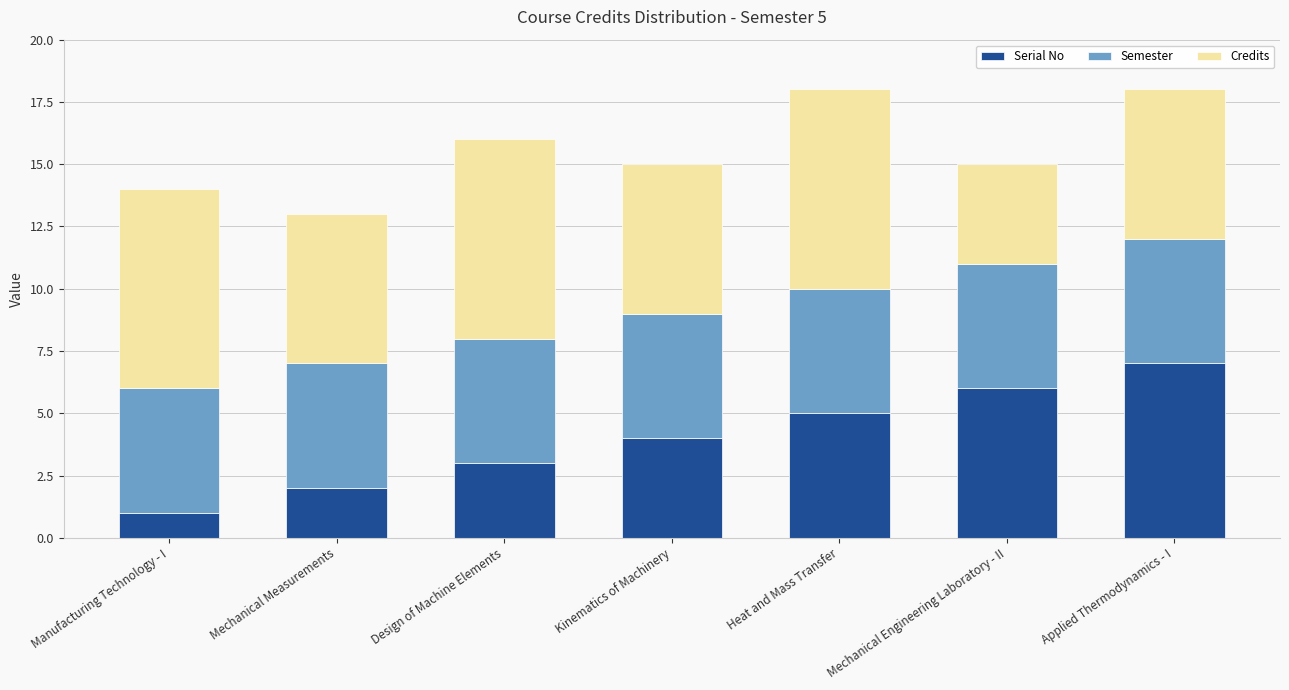

Reading left to right, transcribe the values for Serial No.

1	2	3	4	5	6	7